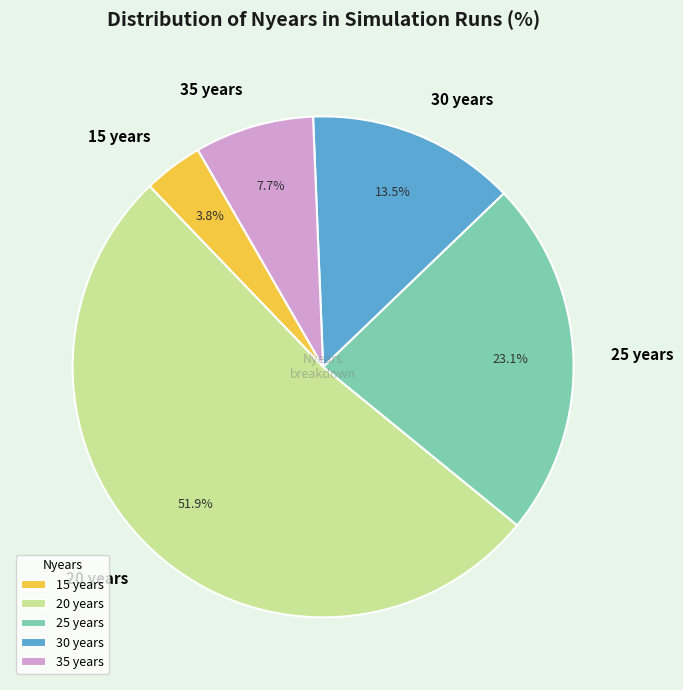

What percentage do 20 years and 25 years together represent?

75.0%